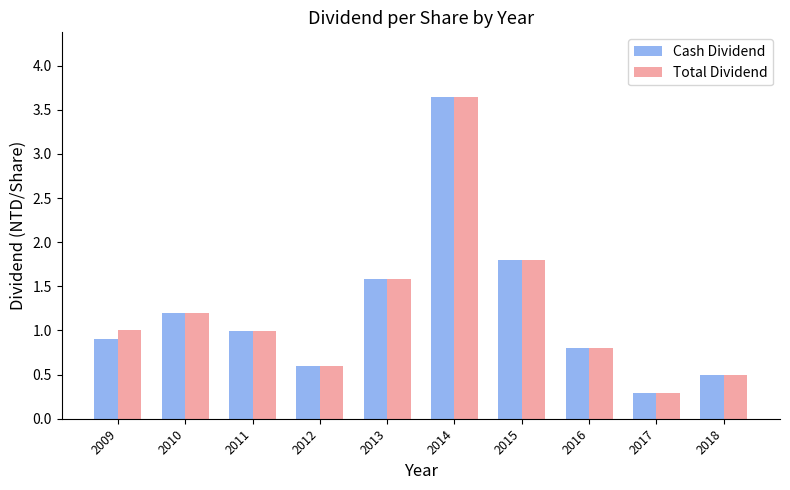

The Total Dividend series shows 1.8 at 2015. True or false?

True